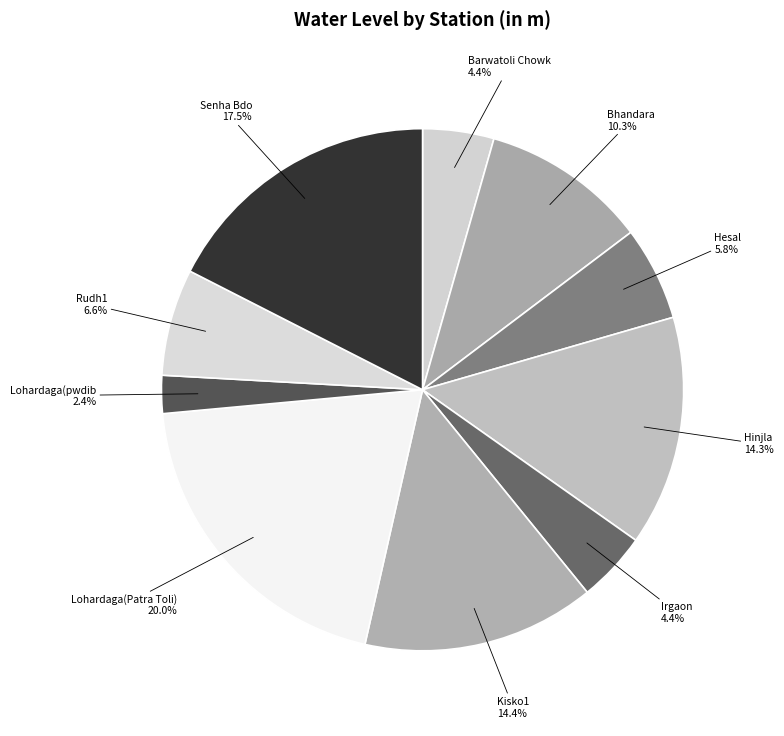

What is the smallest slice in the pie chart?

Lohardaga(pwdib